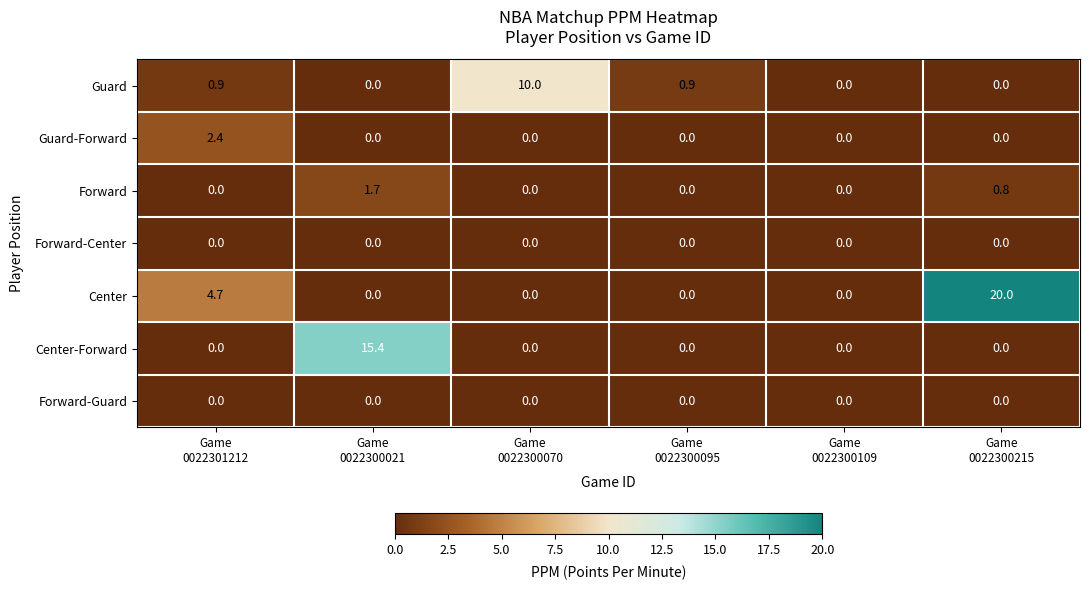

How many Guard-Forward values are between 0 and 1?

5